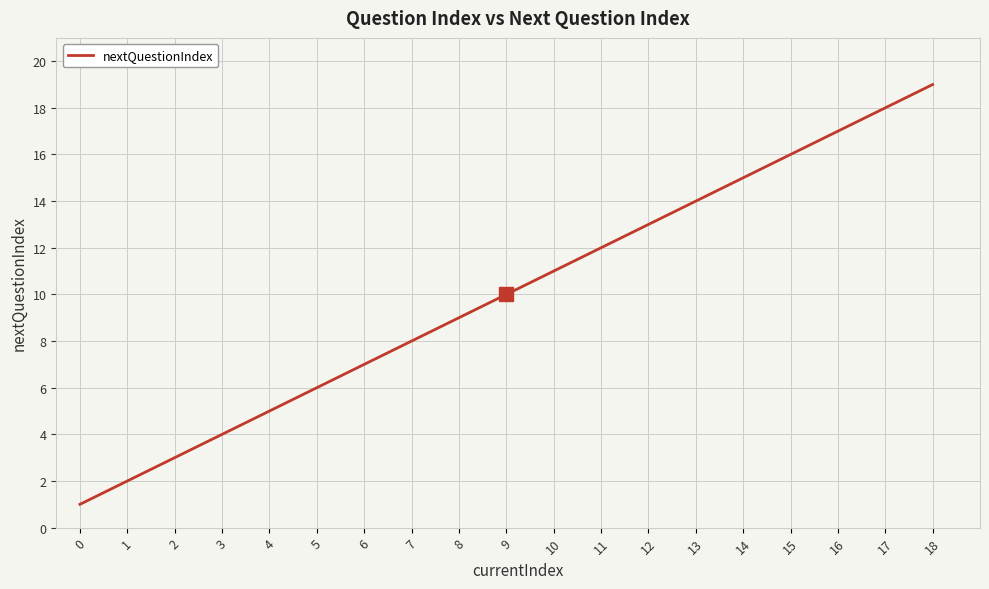

The value at 10 is 15. True or false?

False